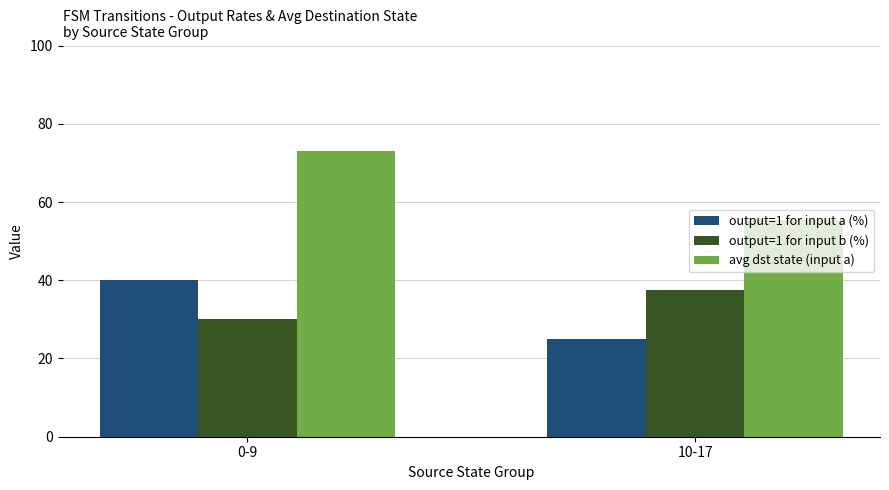

What is the difference between the avg dst state (input a) values at 10-17 and 0-9?

17.6